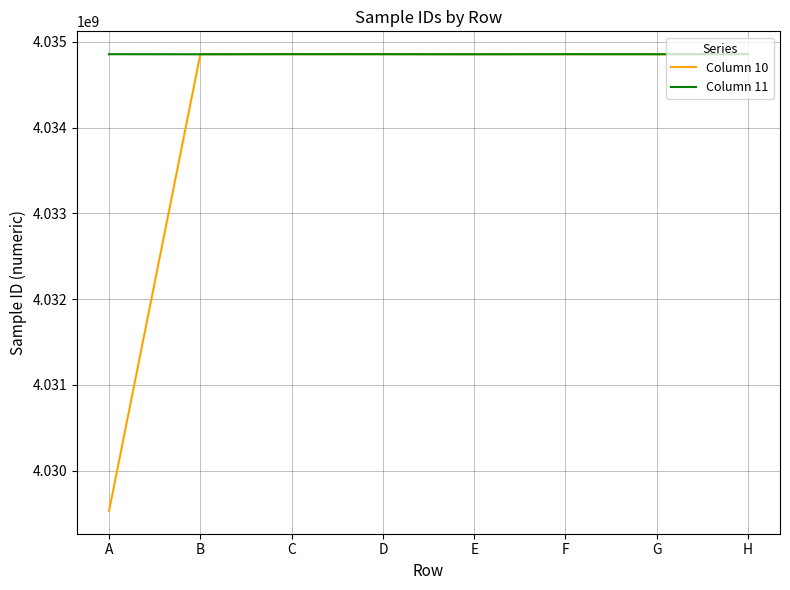

At which label does Column 10 first exceed 4034854869?

B